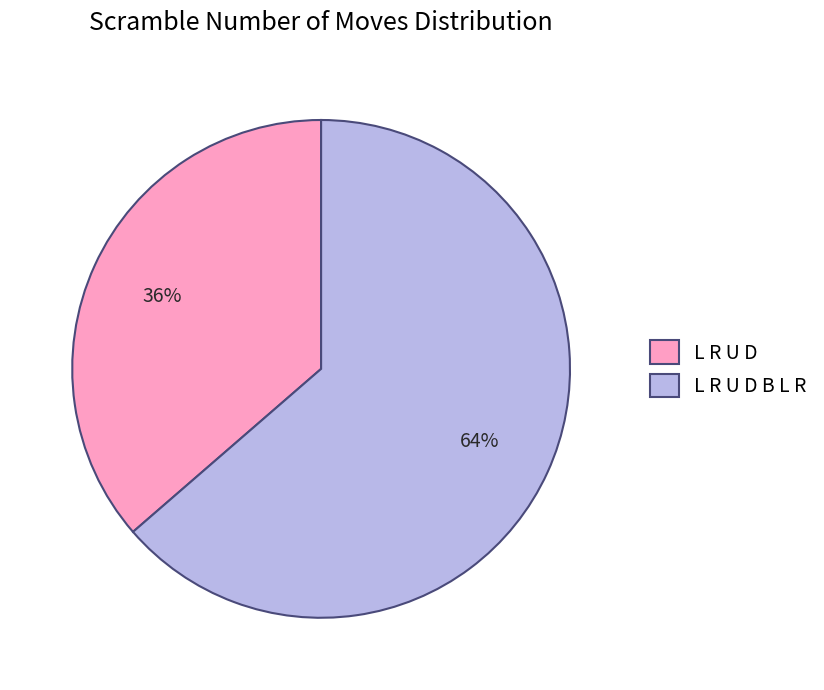

What percentage is the L R U D slice, to the nearest percent?

36%